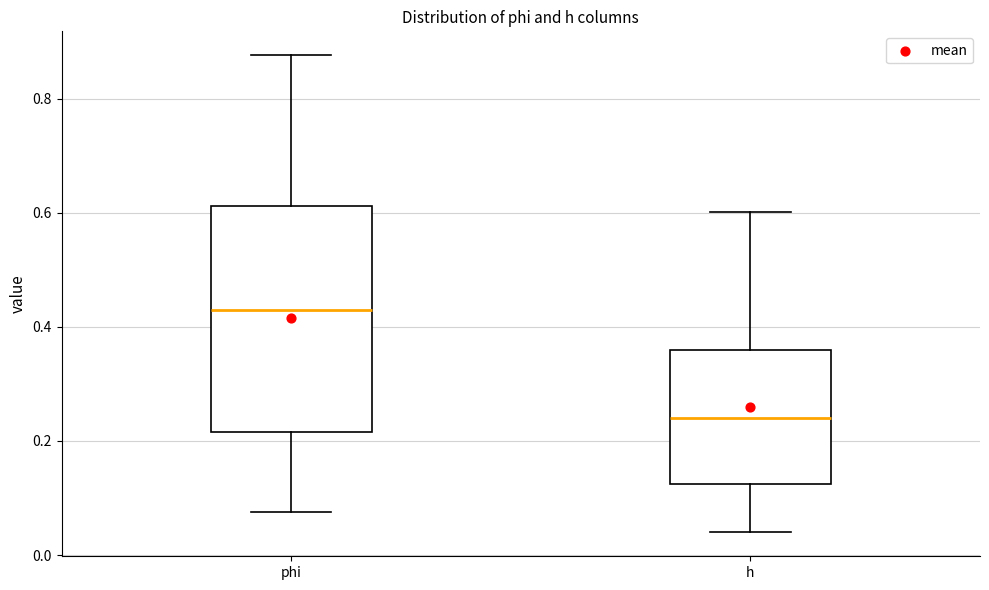

Reading left to right, transcribe this box plot: for each box, give where its median line is, the range the box spans, and where its two whiskers end, as read against the y-axis. The values are not printed on the chart, so give them approximately, as read against the axis.

phi: median 0.44, box 0.22 to 0.62, whiskers 0.08 to 0.88
h: median 0.24, box 0.12 to 0.36, whiskers 0.04 to 0.60